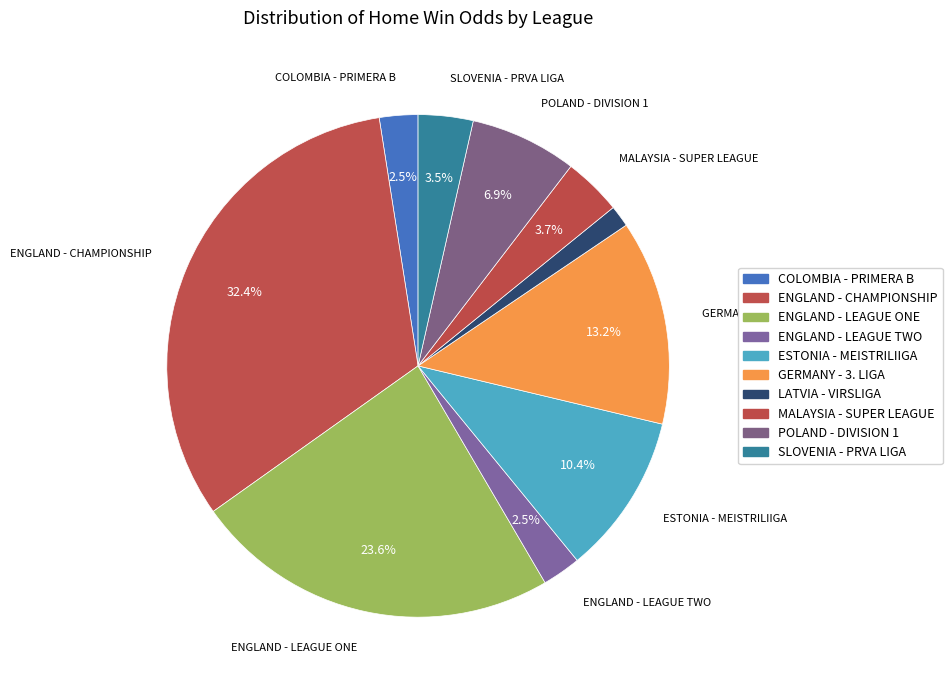

How many segments does this pie chart have?

10